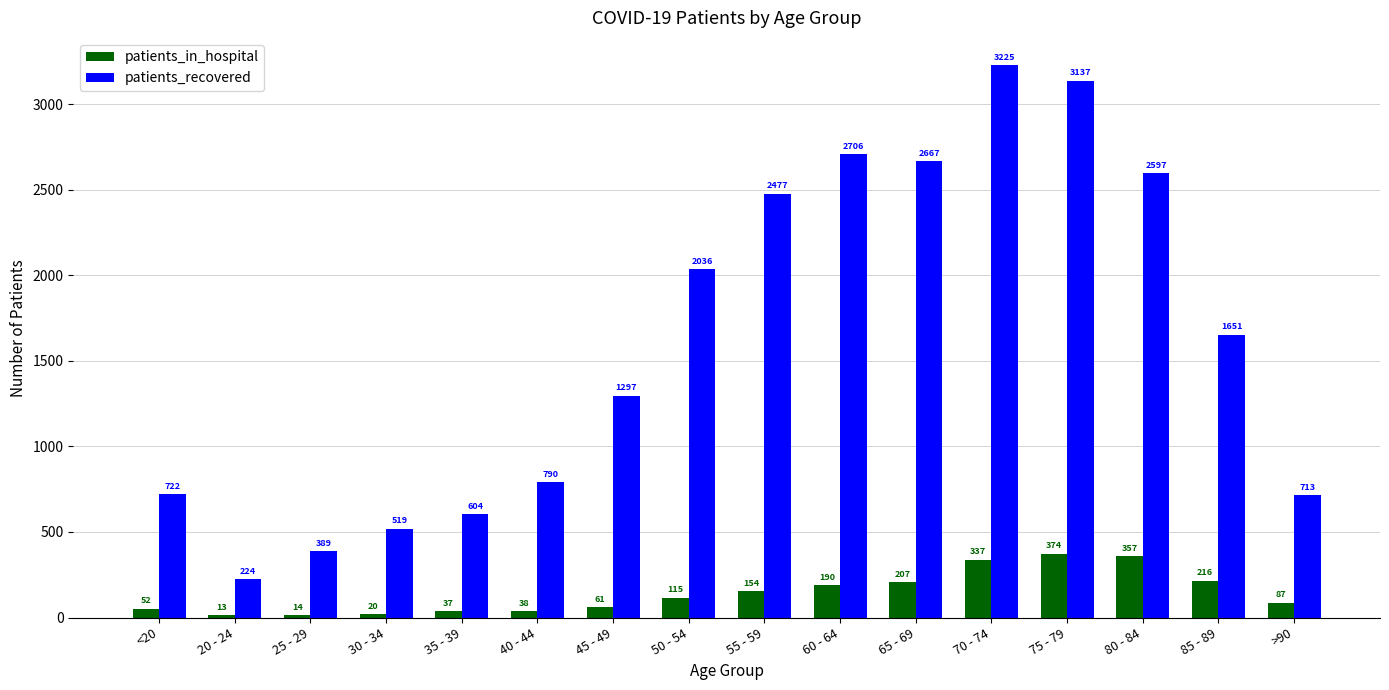

What is the difference between the maximum and minimum values in the patients_in_hospital series?

361